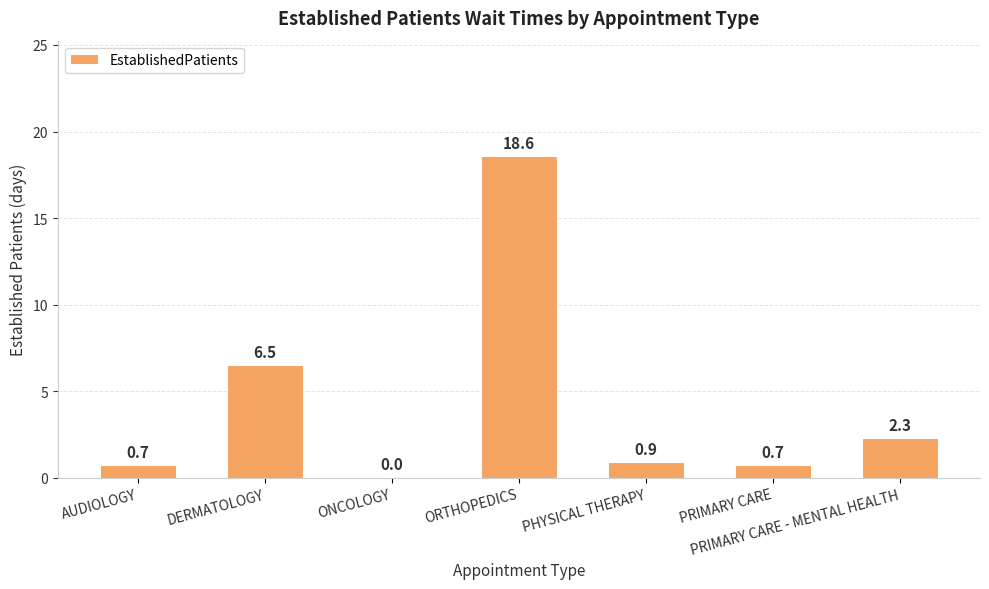

How many categories are shown in the chart?

7